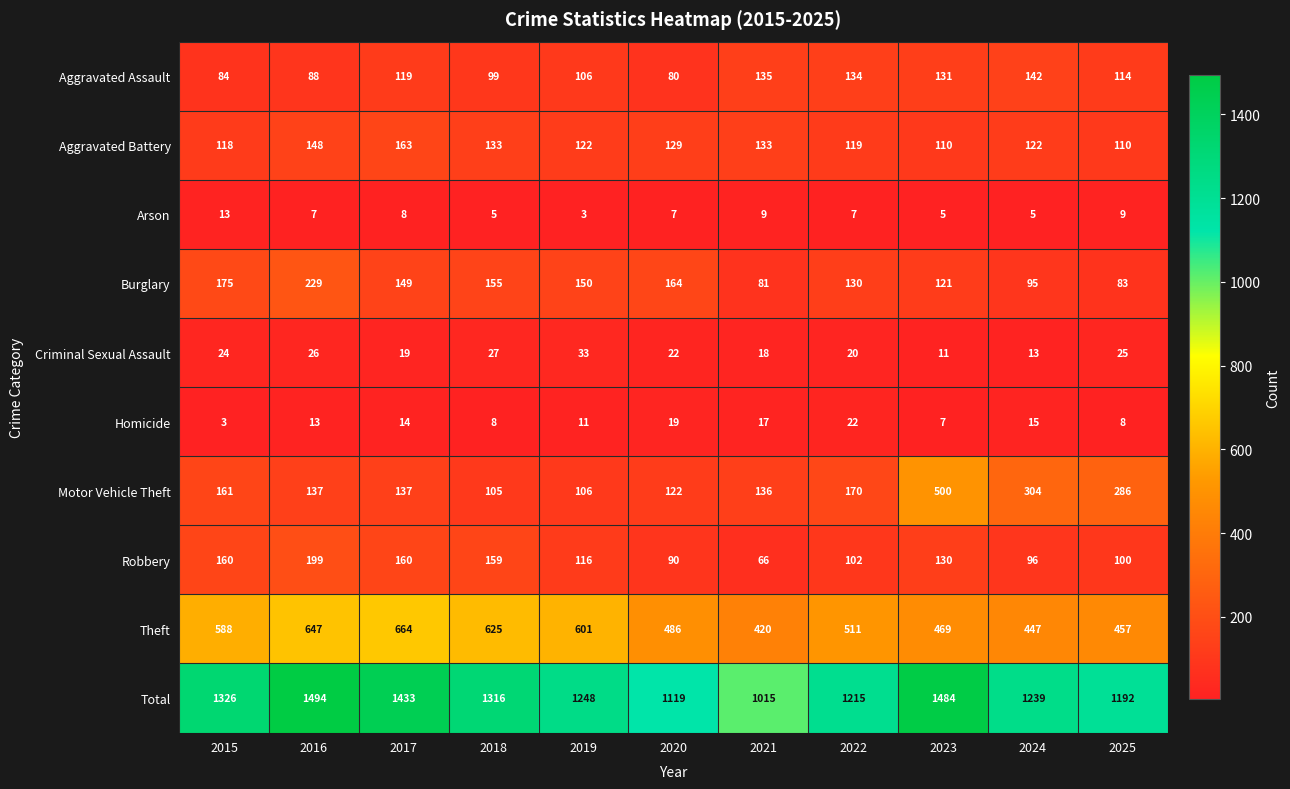

Where does the Motor Vehicle Theft series first go above 137?

2015